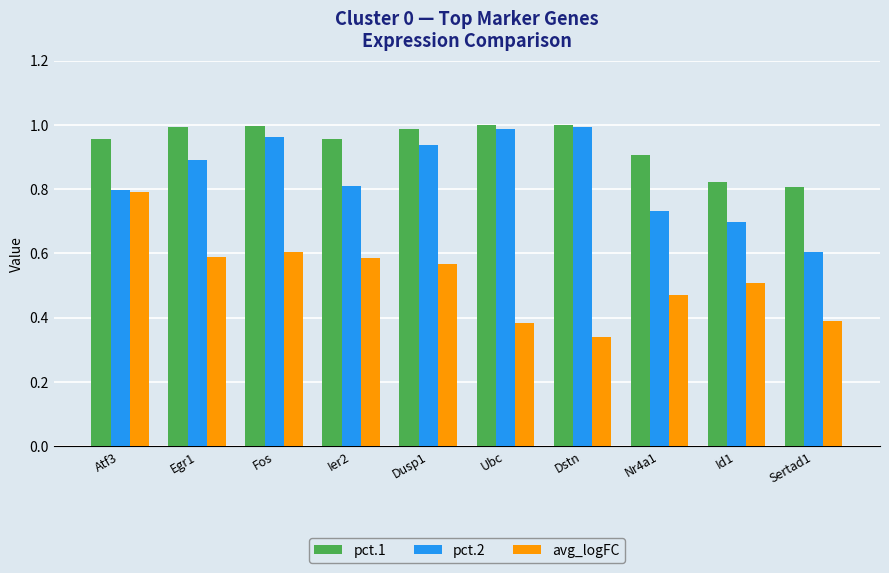

What is the sum of all pct.2 values?

8.4